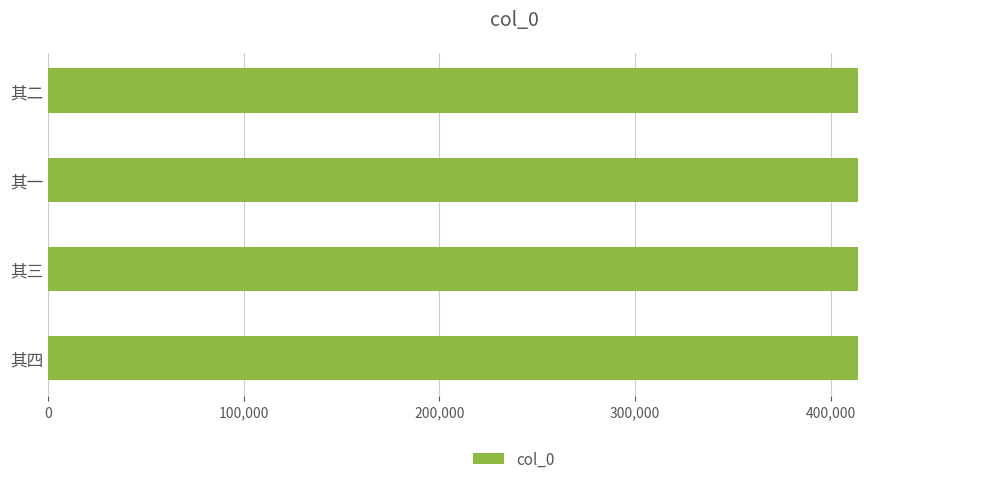

What is the sum of the values at 其一 and 其四?

828353